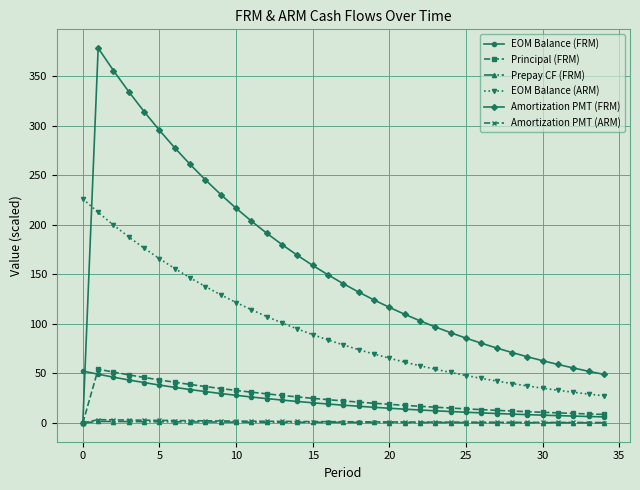

True or false: Principal (FRM) has more than 0 interior local peaks.

True